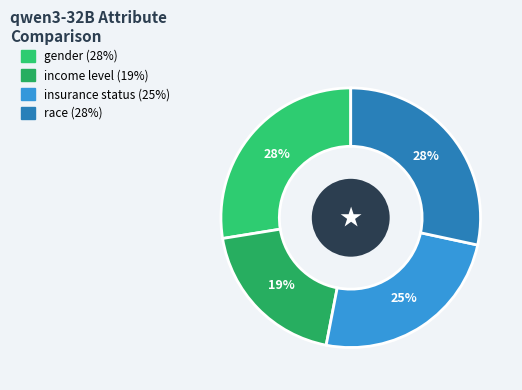

What percentage is the race slice, to the nearest percent?

28%